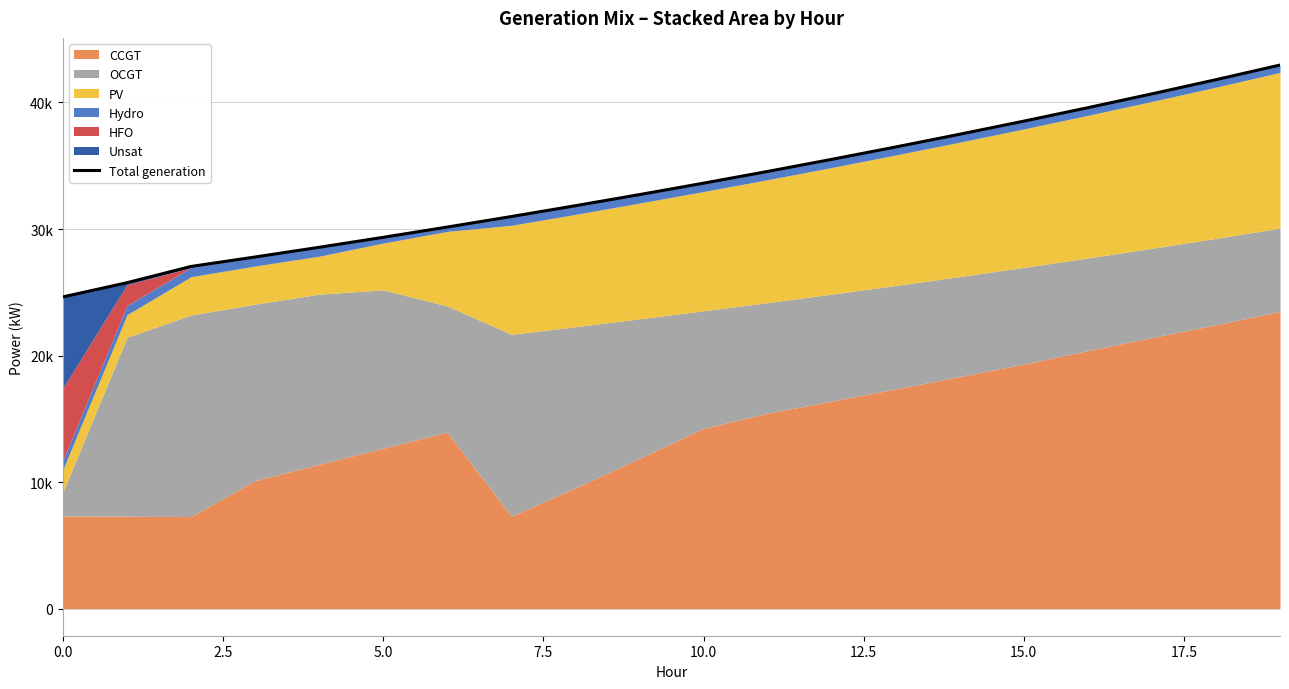

What is the sum of all values?

670020